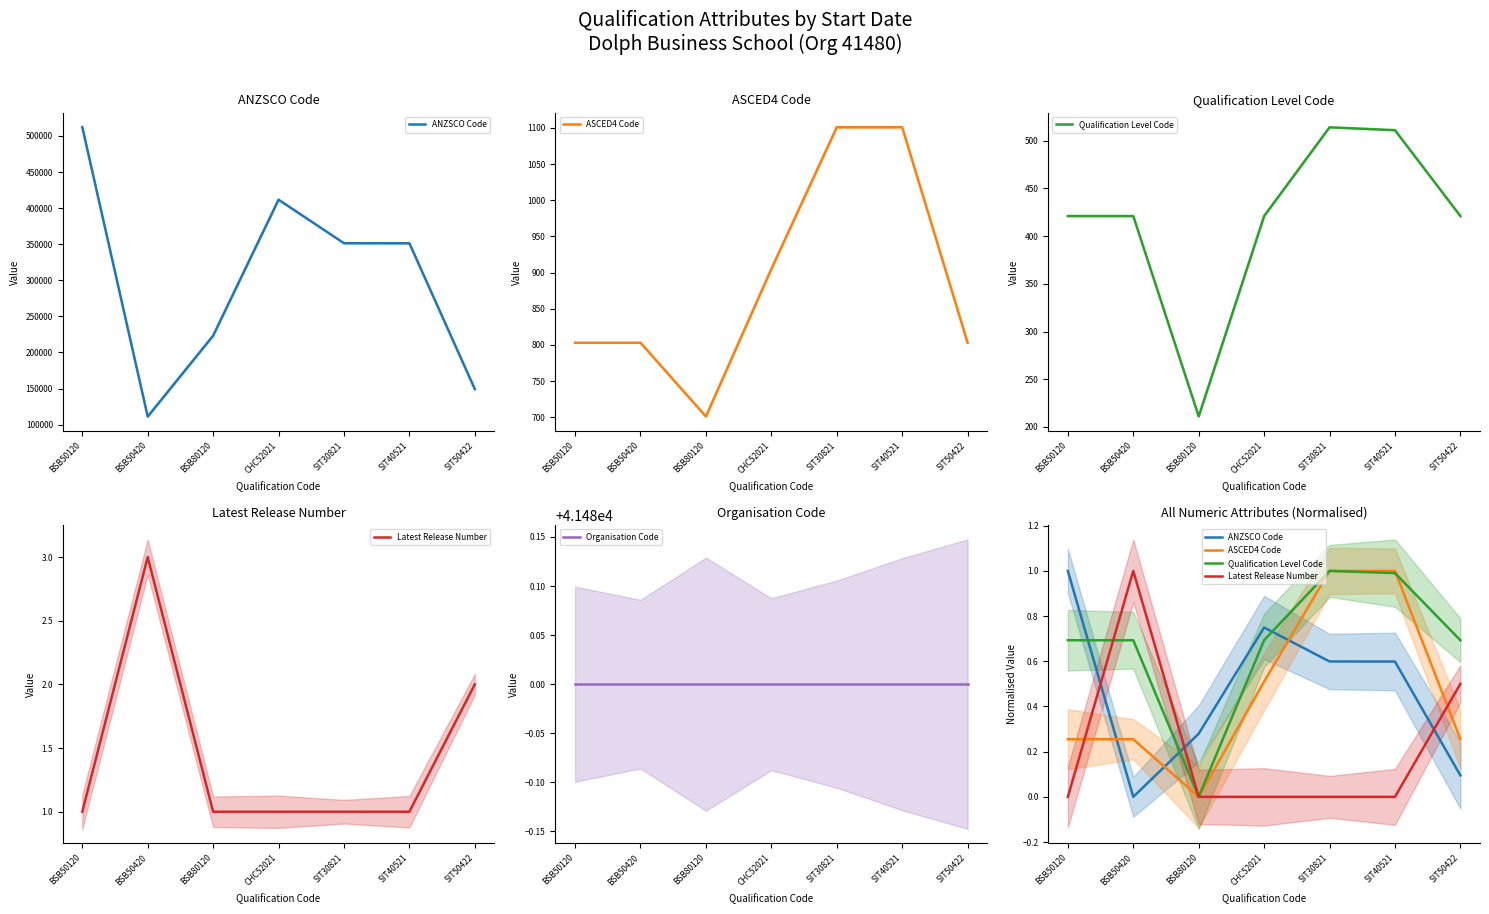

List the labels in order of Organisation Code value, smallest first.

BSB50120, BSB50420, BSB80120, CHC52021, SIT30821, SIT40521, SIT50422